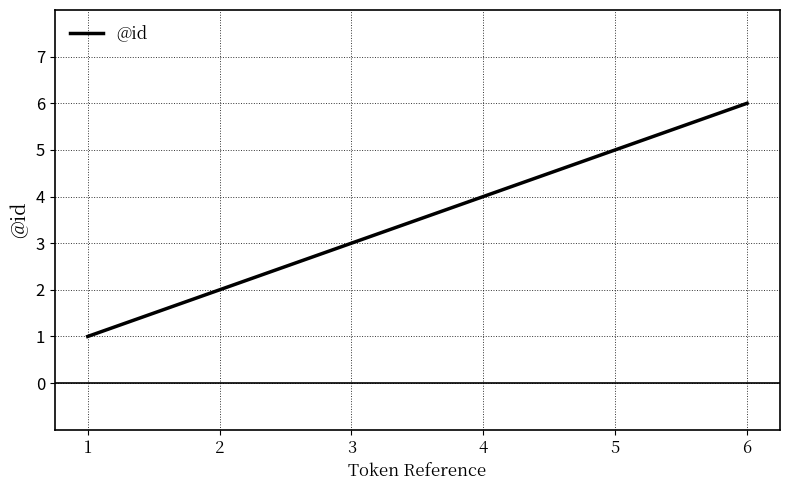

Which has a higher value, 1 or 2?

2